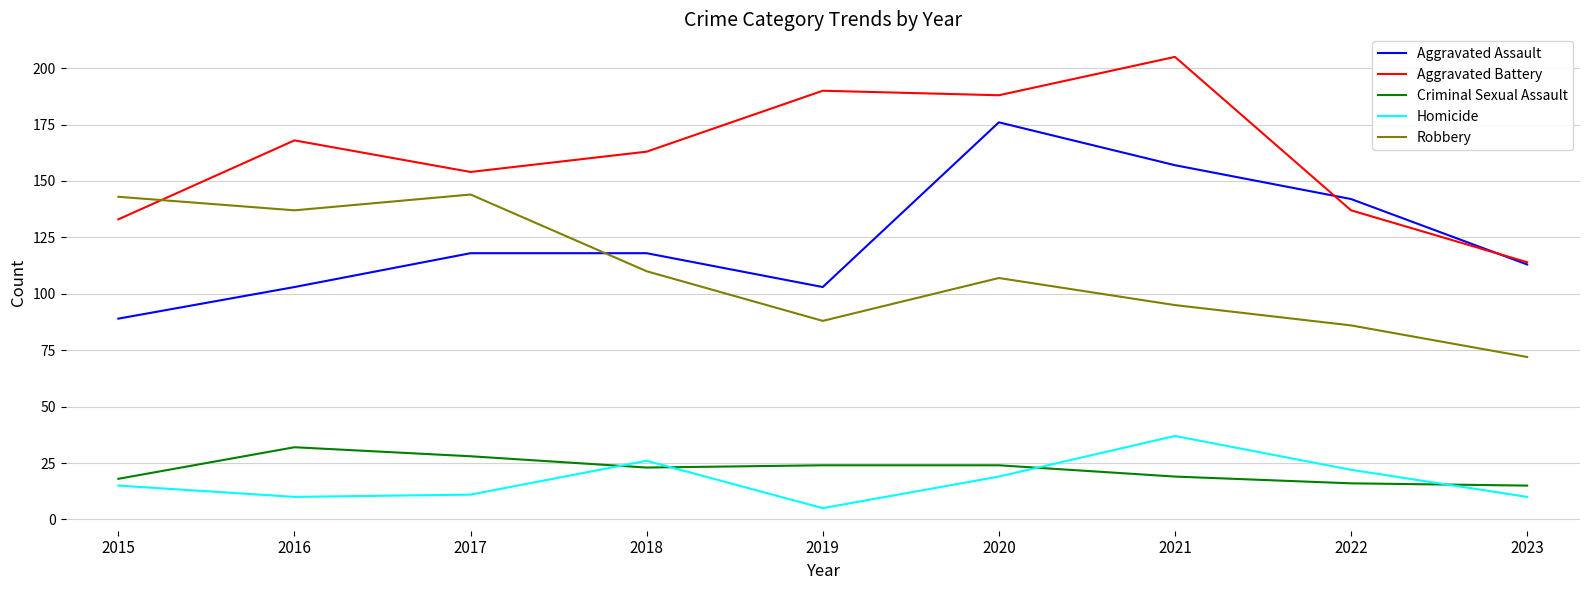

Reading right to left, list all the values displayed in this chart.

Aggravated Assault: 2023=113	2022=142	2021=157	2020=176	2019=103	2018=118	2017=118	2016=103	2015=89
Aggravated Battery: 2023=114	2022=137	2021=205	2020=188	2019=190	2018=163	2017=154	2016=168	2015=133
Criminal Sexual Assault: 2023=15	2022=16	2021=19	2020=24	2019=24	2018=23	2017=28	2016=32	2015=18
Homicide: 2023=10	2022=22	2021=37	2020=19	2019=5	2018=26	2017=11	2016=10	2015=15
Robbery: 2023=72	2022=86	2021=95	2020=107	2019=88	2018=110	2017=144	2016=137	2015=143